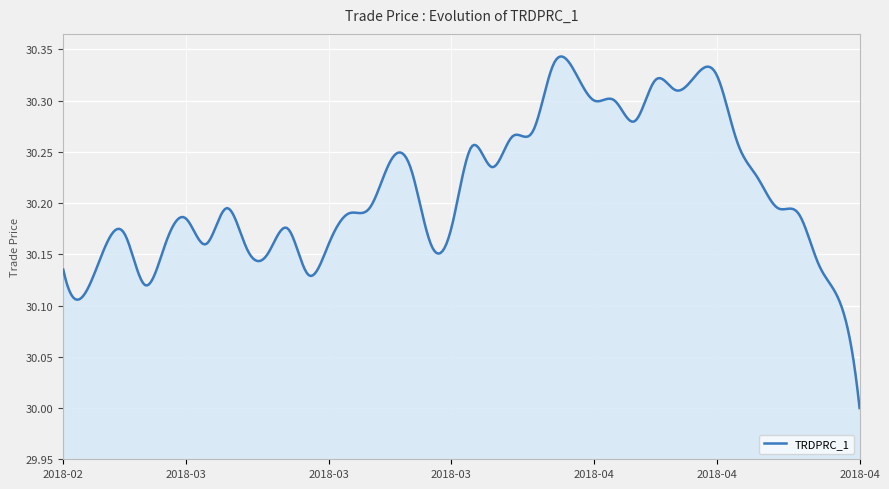

What is the difference between the maximum and minimum values?

0.3